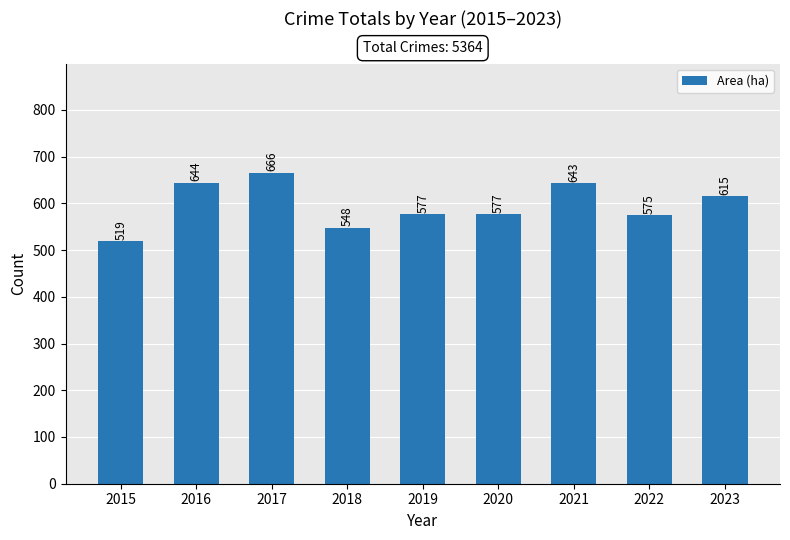

Between 2019 and 2023, which is larger?

2023